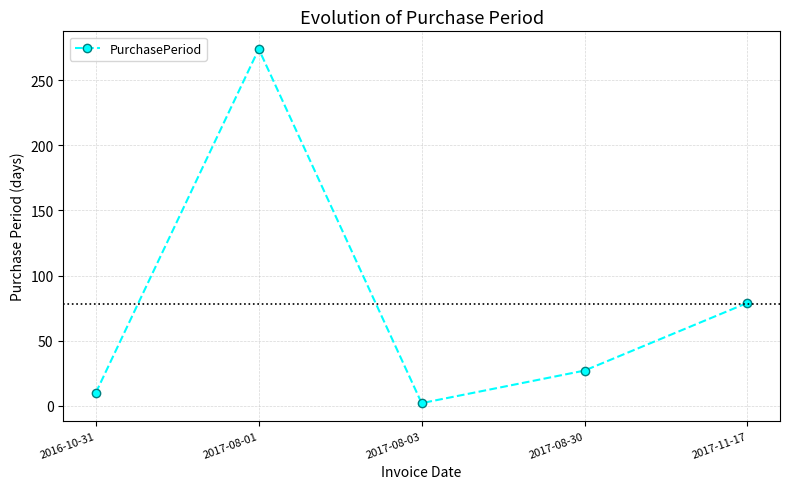

Does the chart display data point markers on the line(s)?

Yes